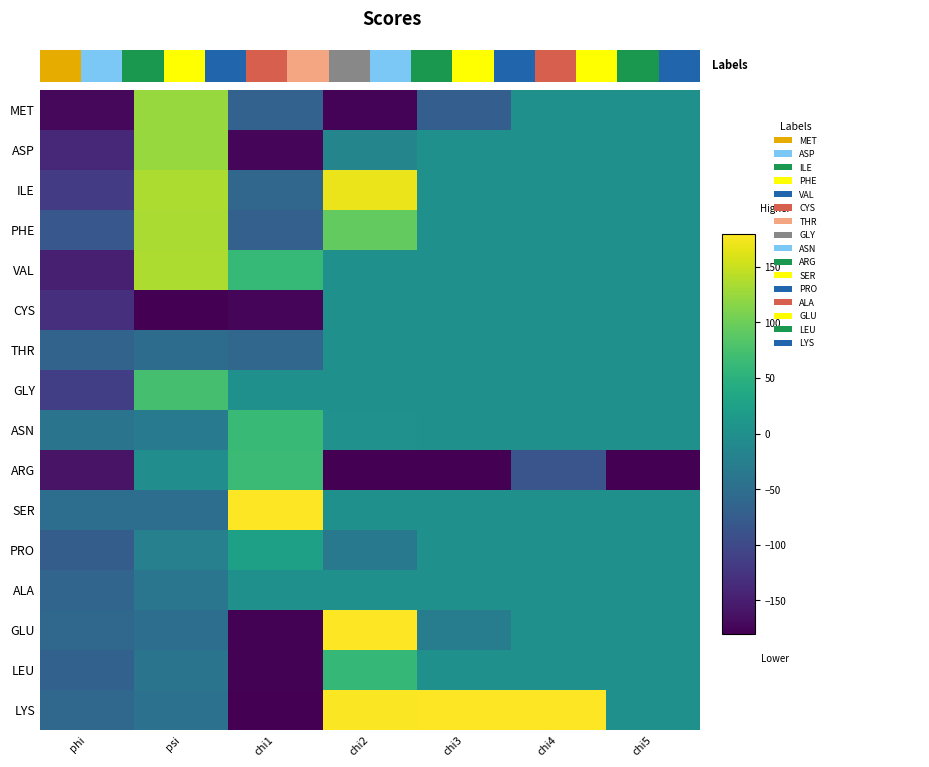

The value of ASN at chi1 is 62.1. True or false?

True